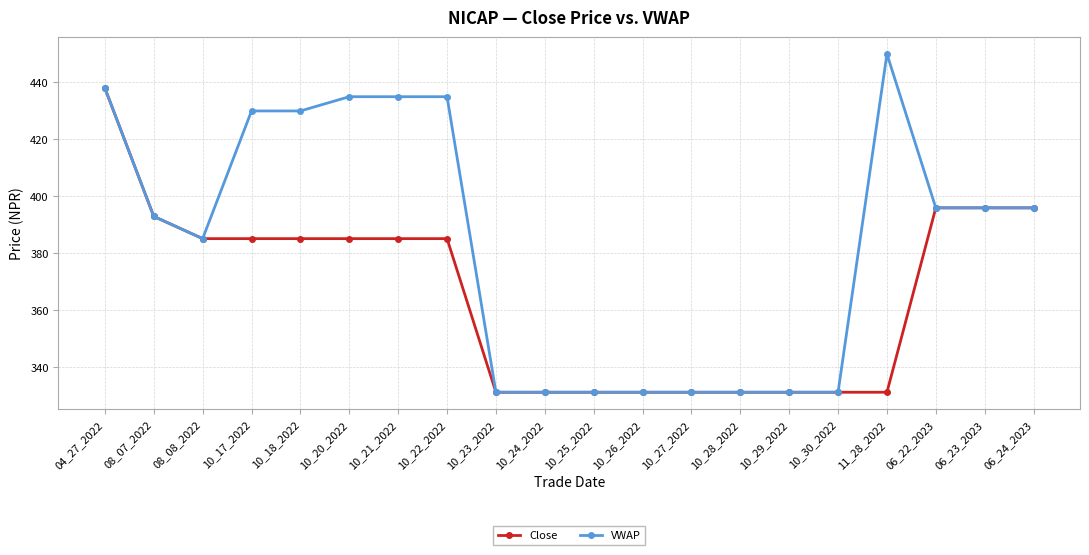

Does the chart display data point markers on the line(s)?

Yes